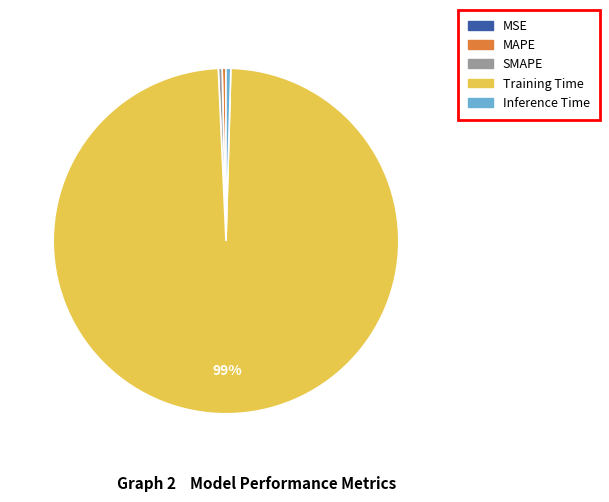

Does Training Time represent more than half of the total?

Yes